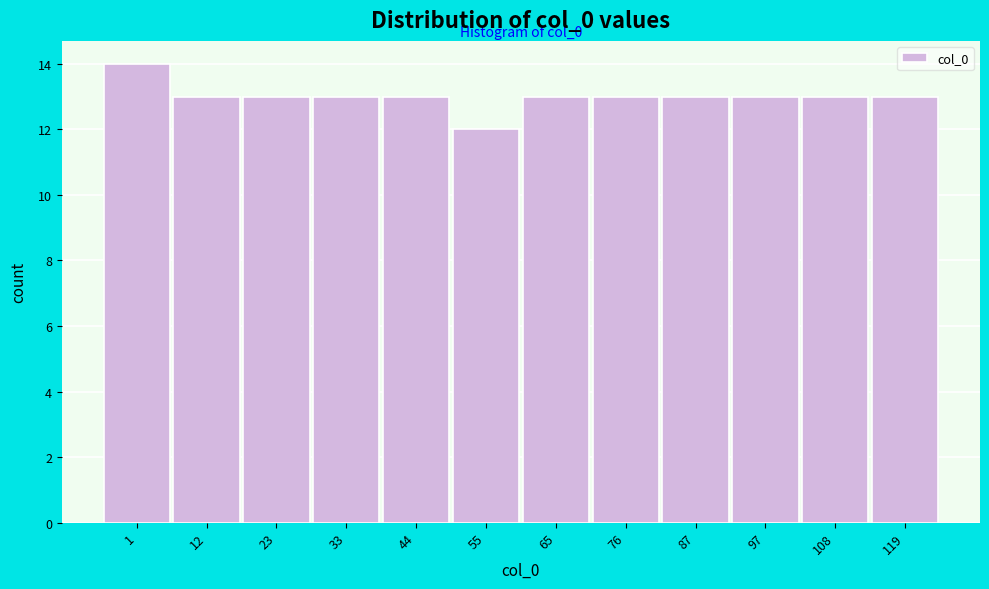

Reading left to right, transcribe all the data shown in this chart.

1=14	12=13	23=13	33=13	44=13	55=12	65=13	76=13	87=13	97=13	108=13	119=13